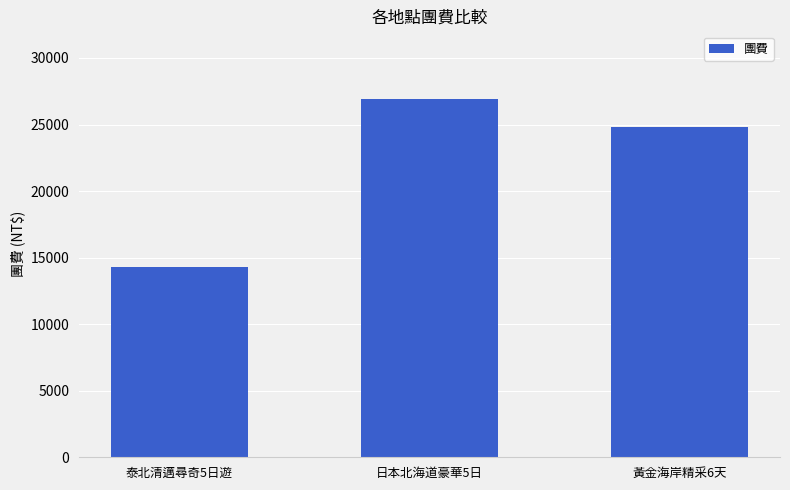

List the labels in order of value, smallest first.

泰北清邁尋奇5日遊, 黃金海岸精采6天, 日本北海道豪華5日